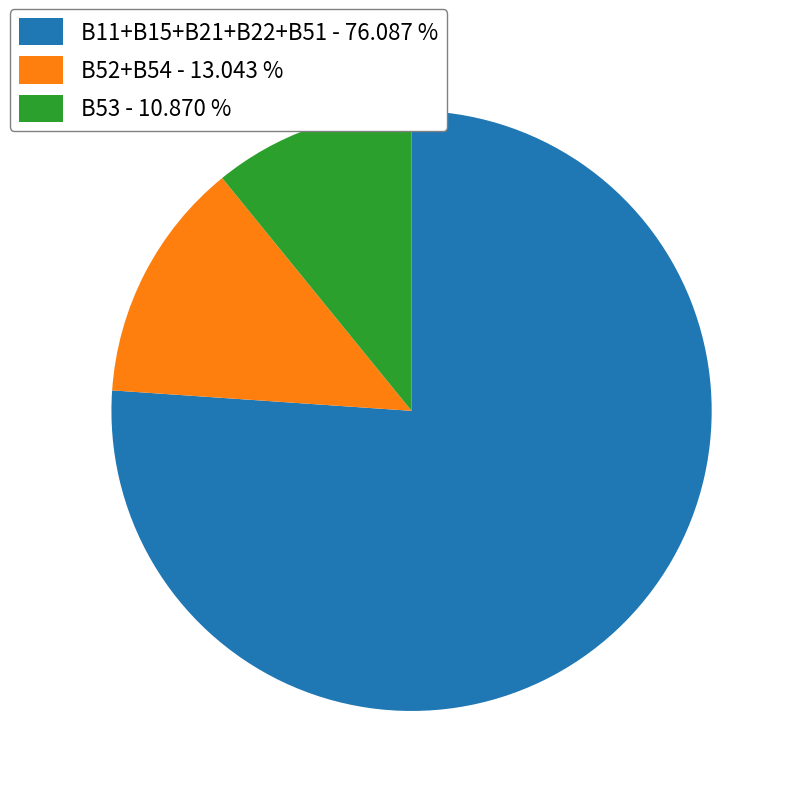

Does B52+B54 - 13.043 % account for over 50% of the chart?

No